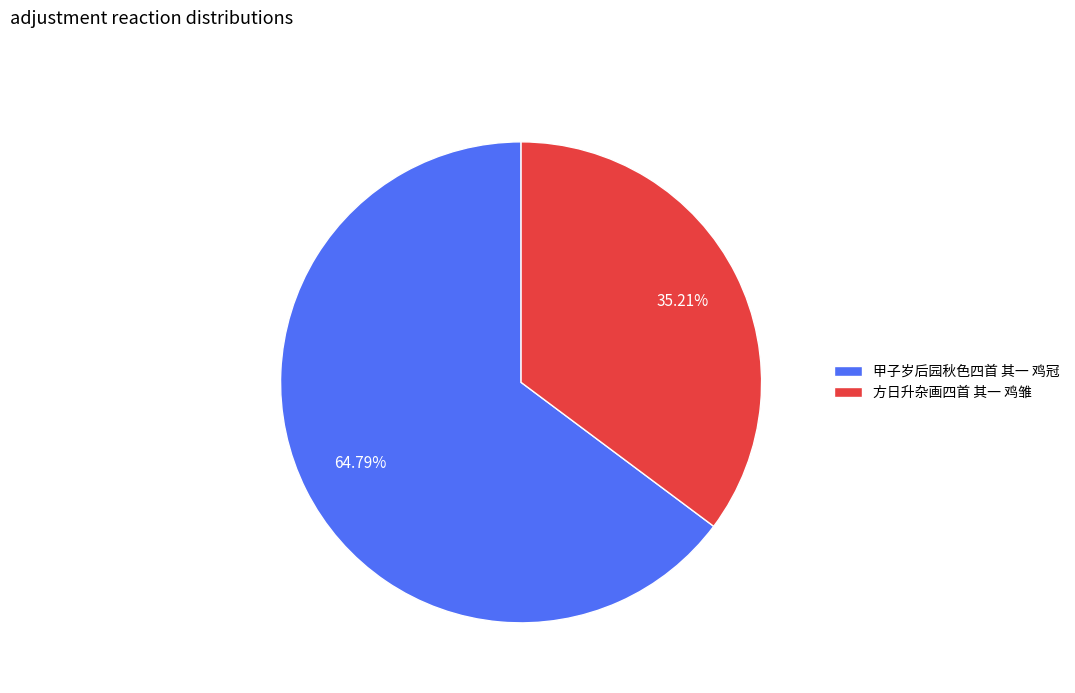

To the nearest percent, what is the difference between the 甲子岁后园秋色四首 其一 鸡冠 and 方日升杂画四首 其一 鸡雏 slice percentages?

30%